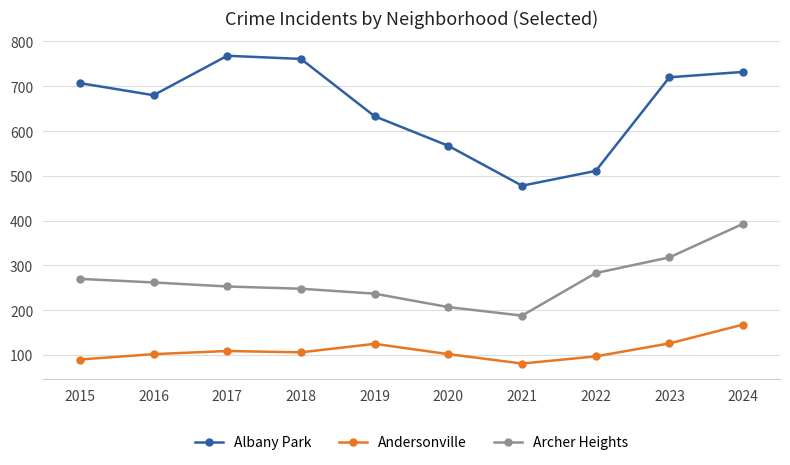

True or false: Archer Heights has a value of 164 at 2017.

False